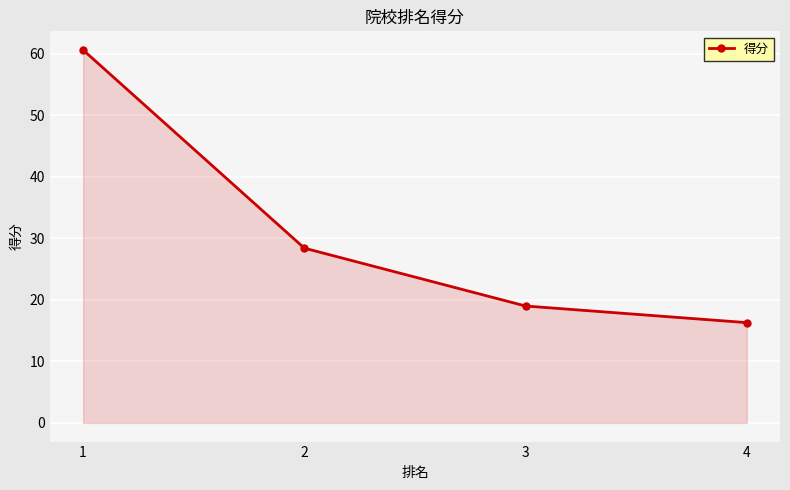

Reading left to right, transcribe all the data shown in this chart.

1=60.6	2=28.4	3=19.0	4=16.3